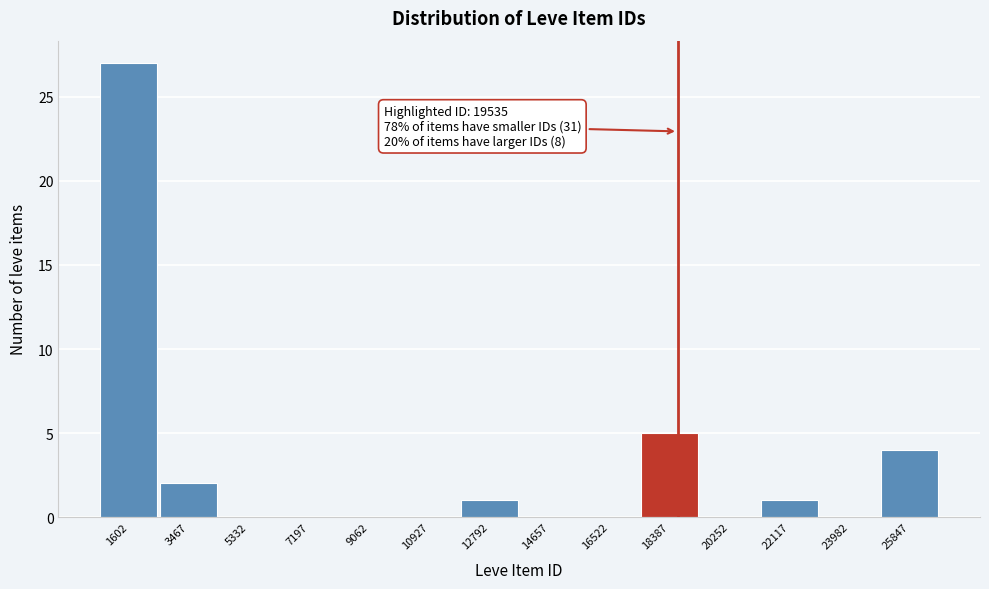

At which label is the value closest to 13?

18387